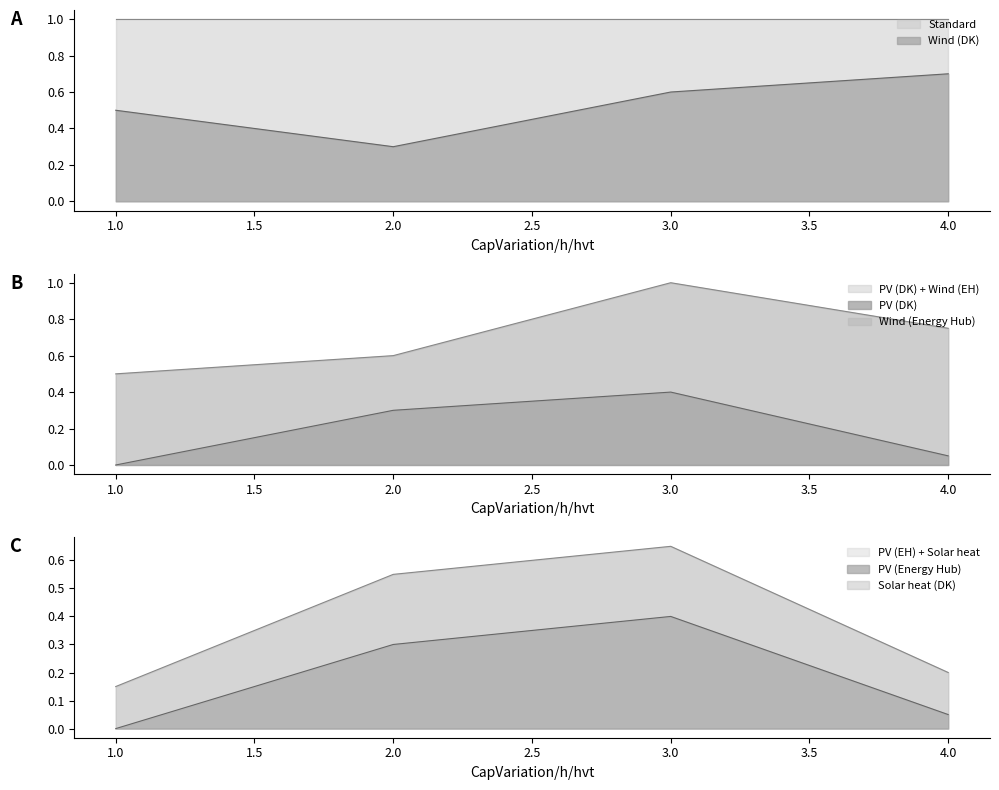

Which series has the largest total across all categories?

Wind (DK)